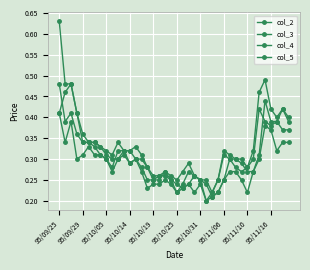

Rank the series by their maximum value, from highest to lowest.

col_3, col_2, col_5, col_4